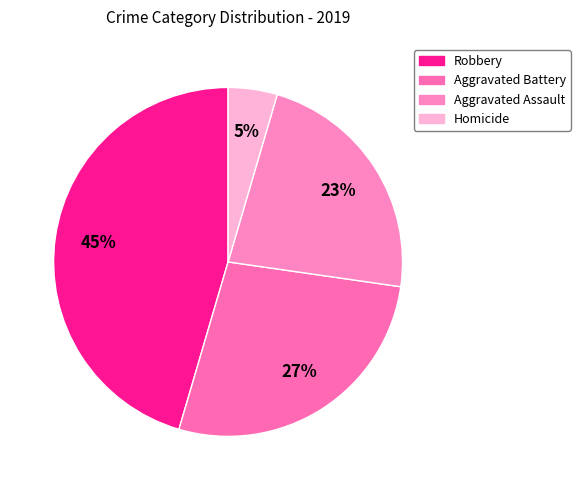

Which category has the smallest portion of the pie?

Homicide